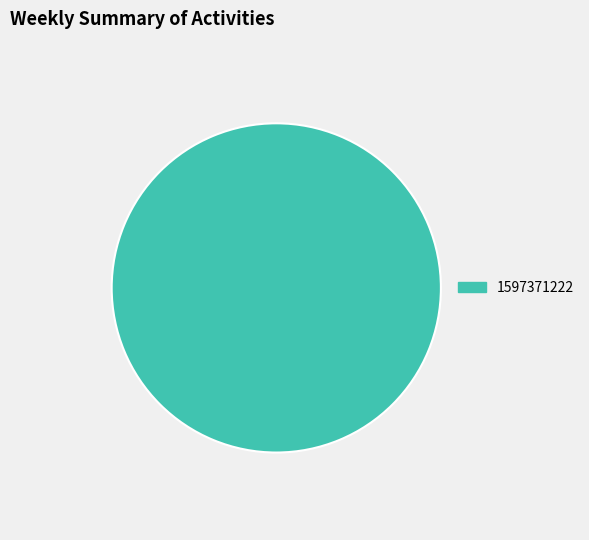

Does 1597371222 represent more than half of the total?

Yes